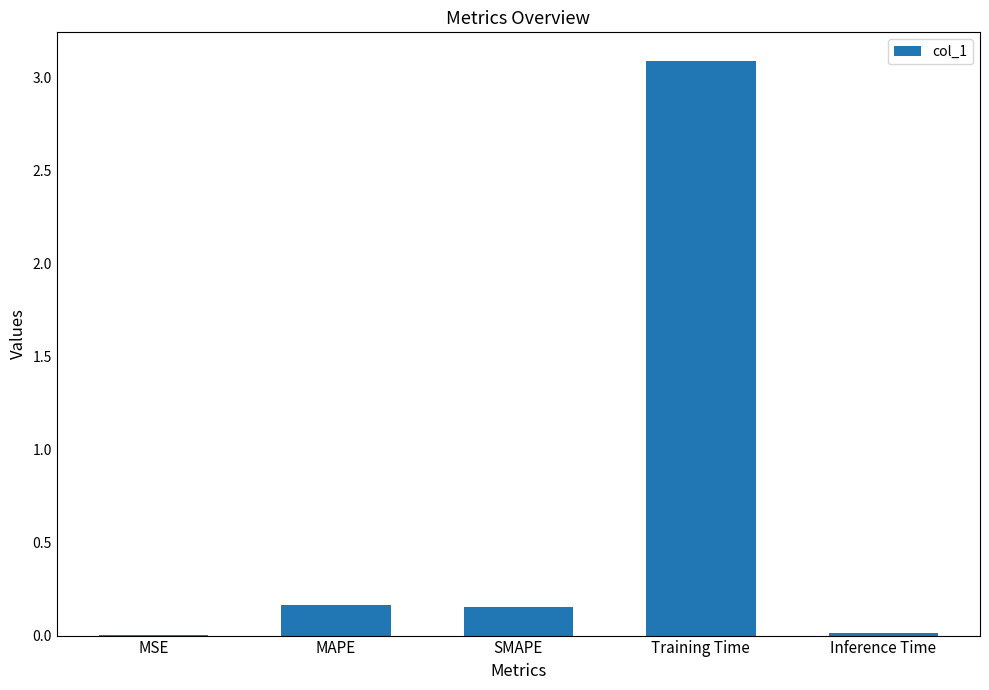

What is the sum of all values?

3.4